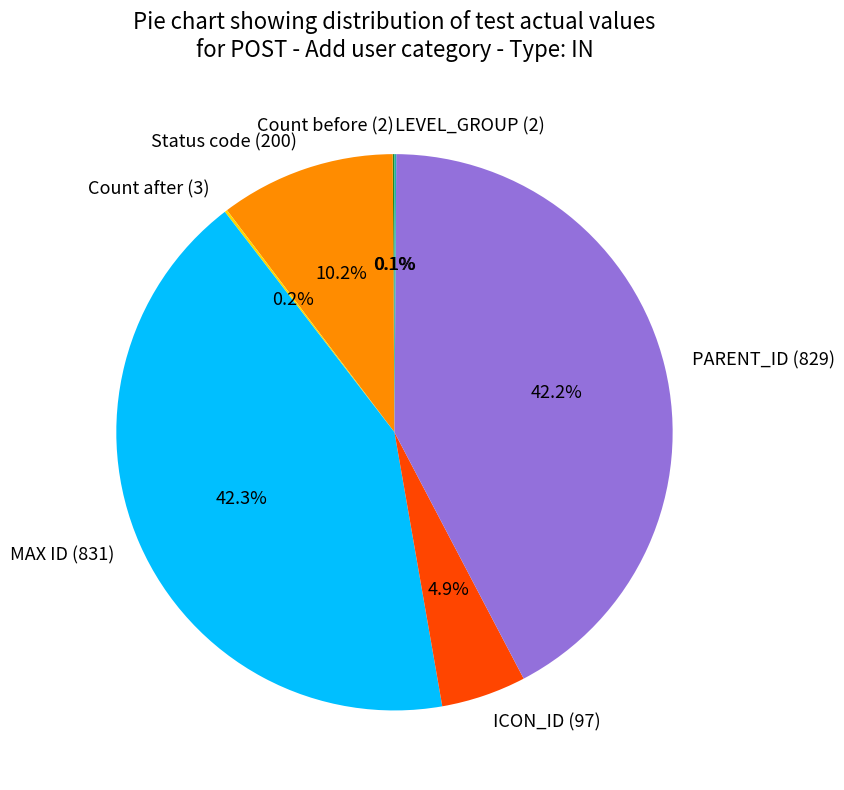

What percentage is the MAX ID (831) slice, to the nearest percent?

42%